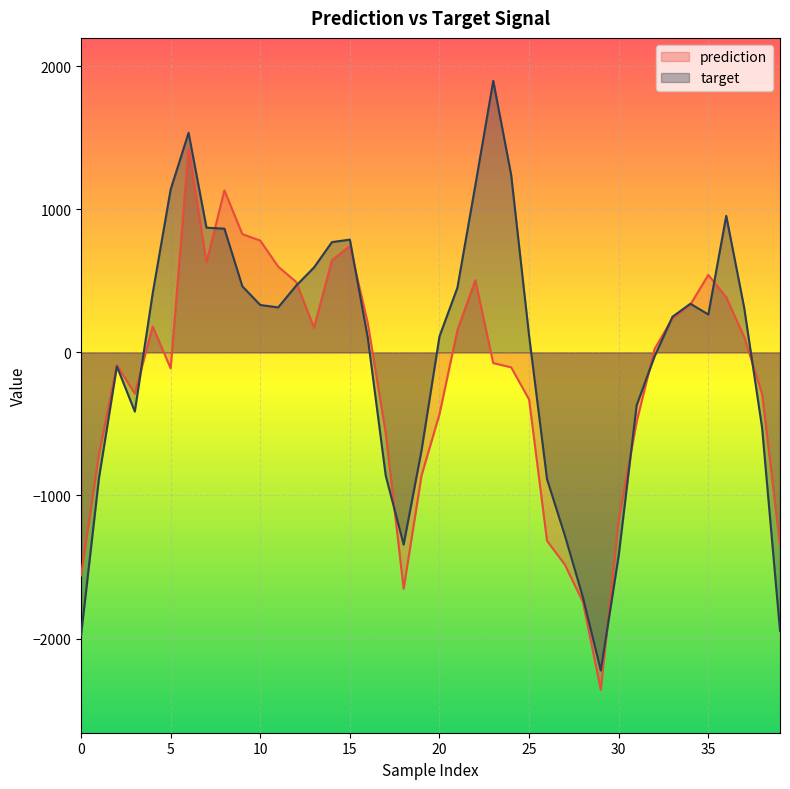

Rank the series by their maximum value, from lowest to highest.

prediction, target